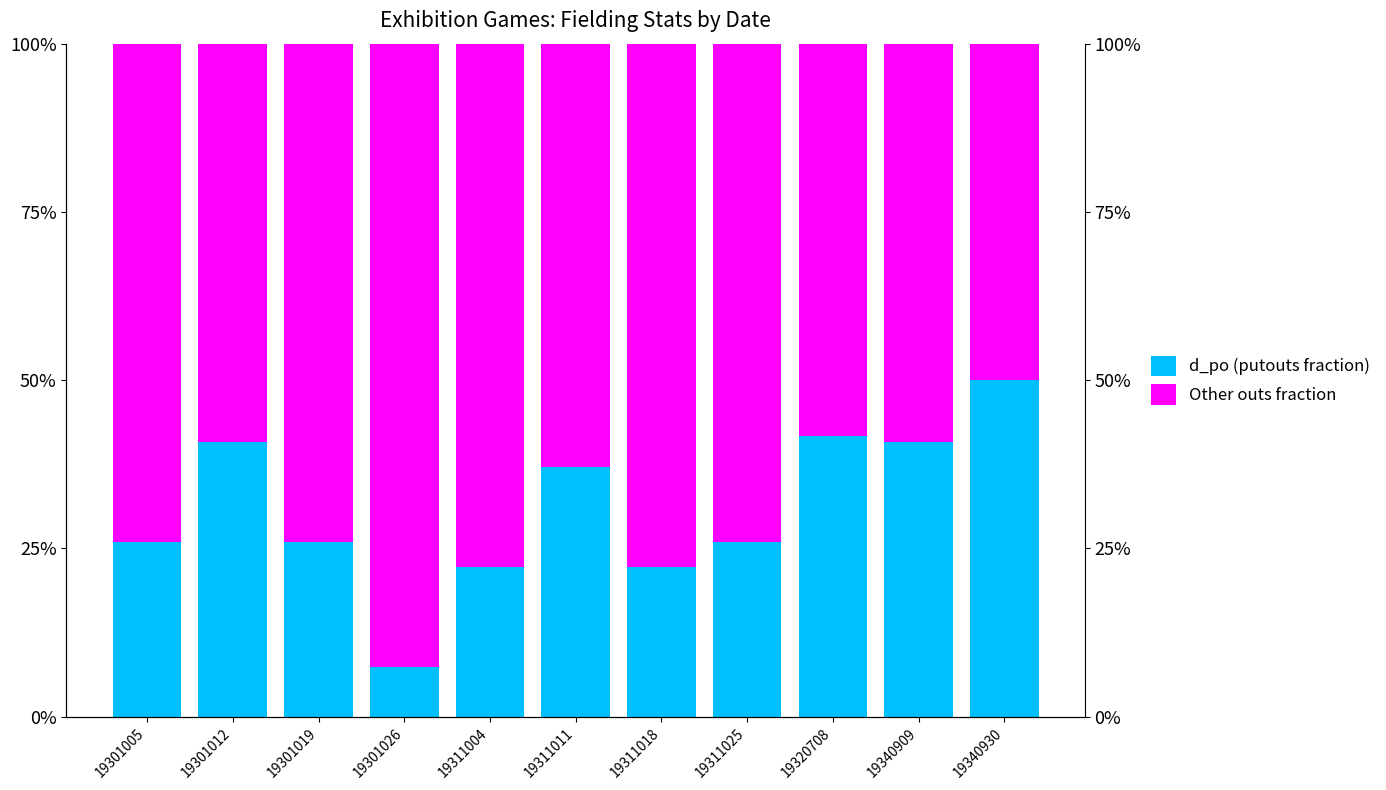

Which series has the largest range (max minus min)?

d_po (putouts fraction)